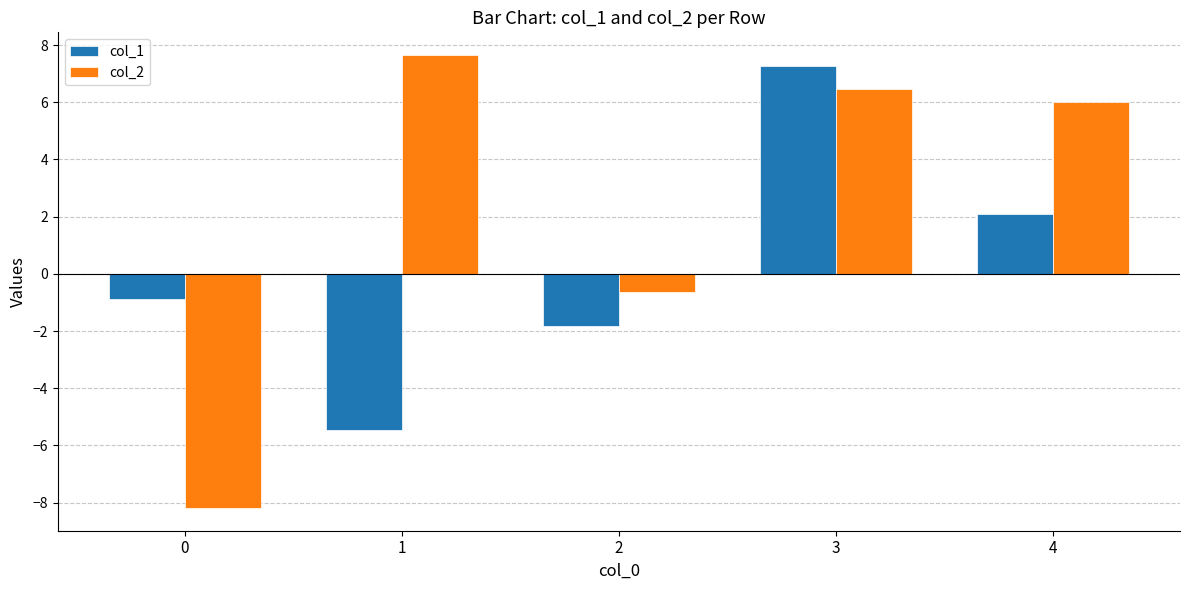

What are all the series names shown in the legend?

col_1, col_2